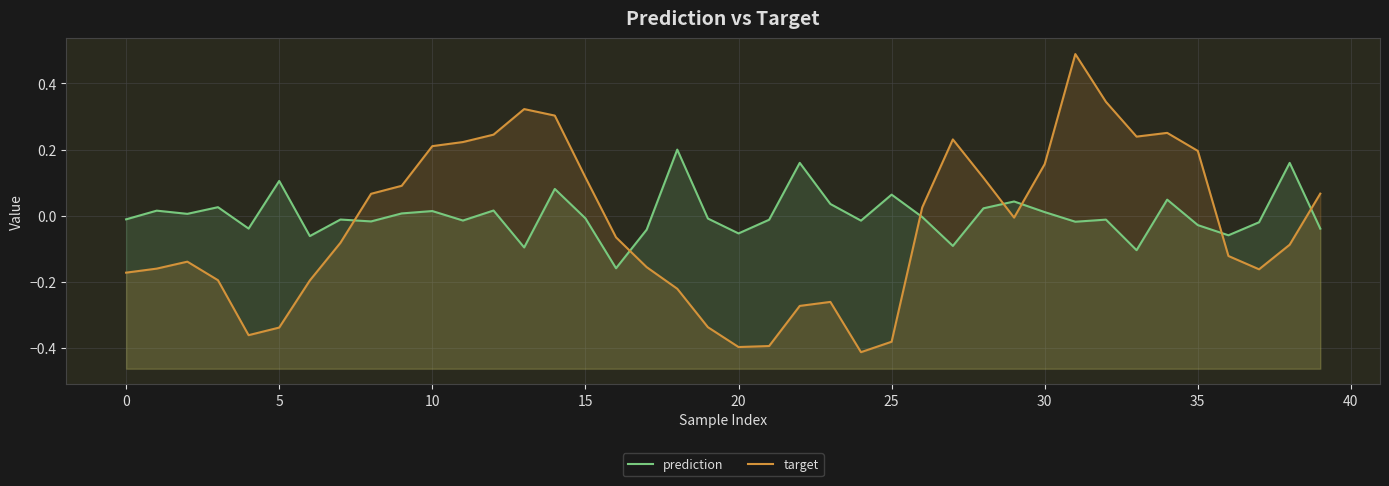

How many positive values does the target series have?

18